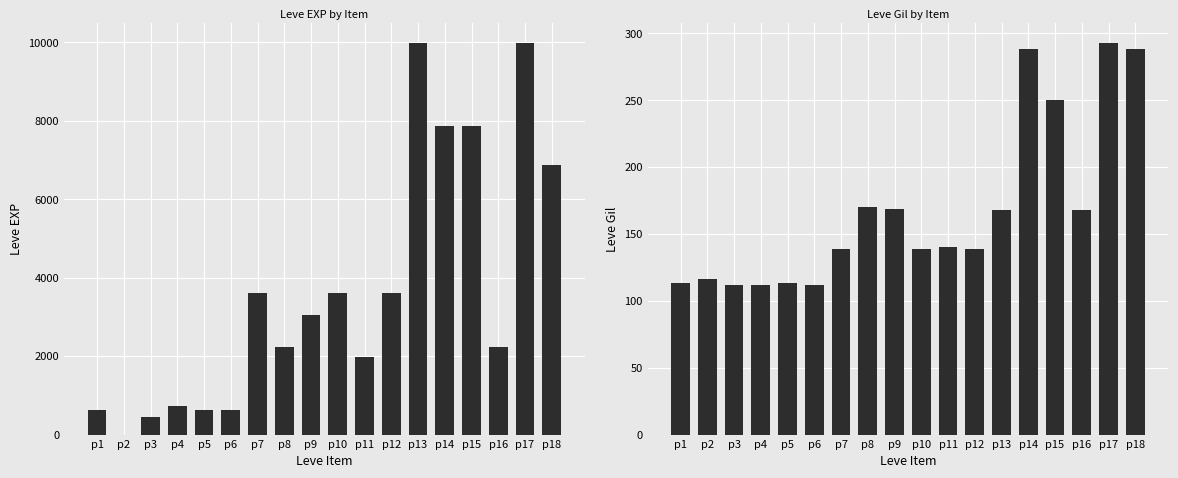

At which label does Leve EXP reach its minimum?

p2